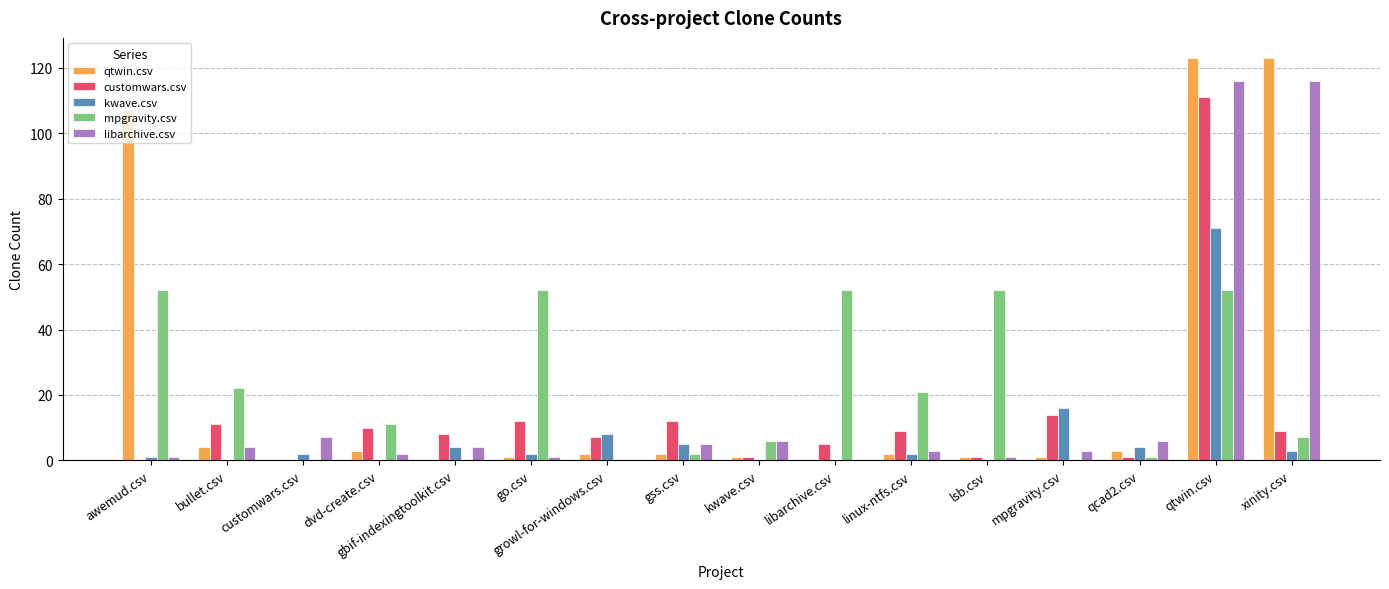

What is the maximum value shown in the chart?

123